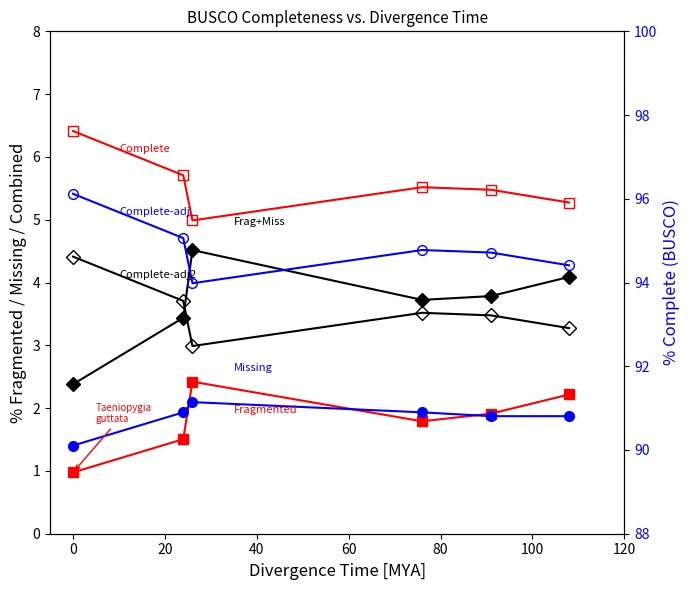

In Complete (adj), how many points are lower than both neighbors (excluding endpoints)?

1